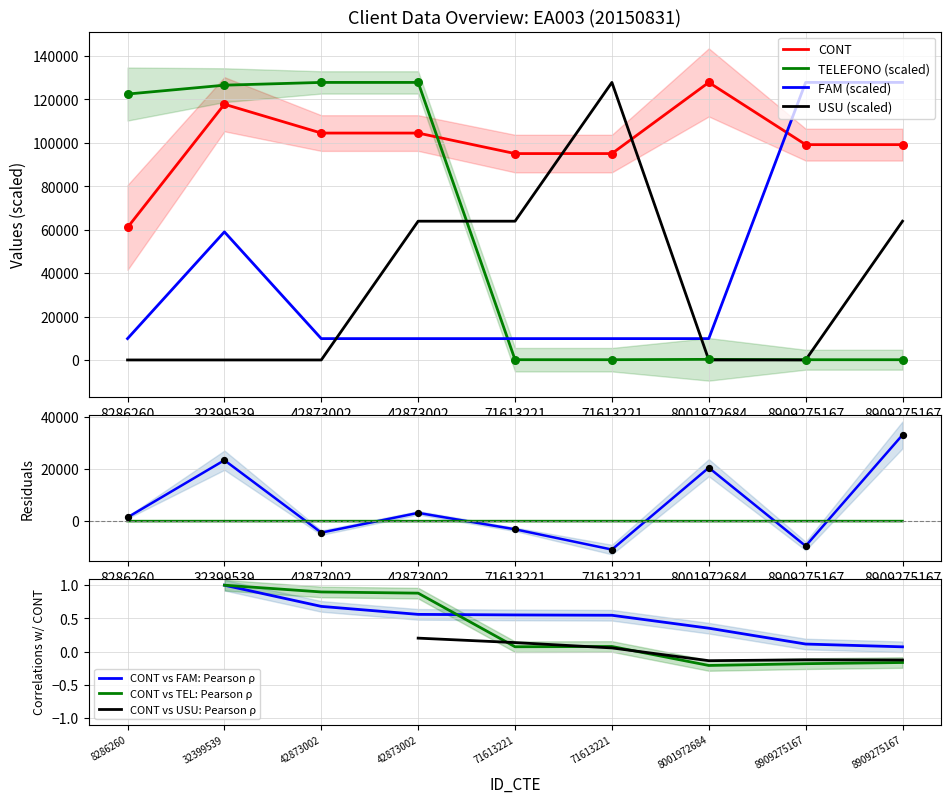

Which series contains the lowest Y value?

USU